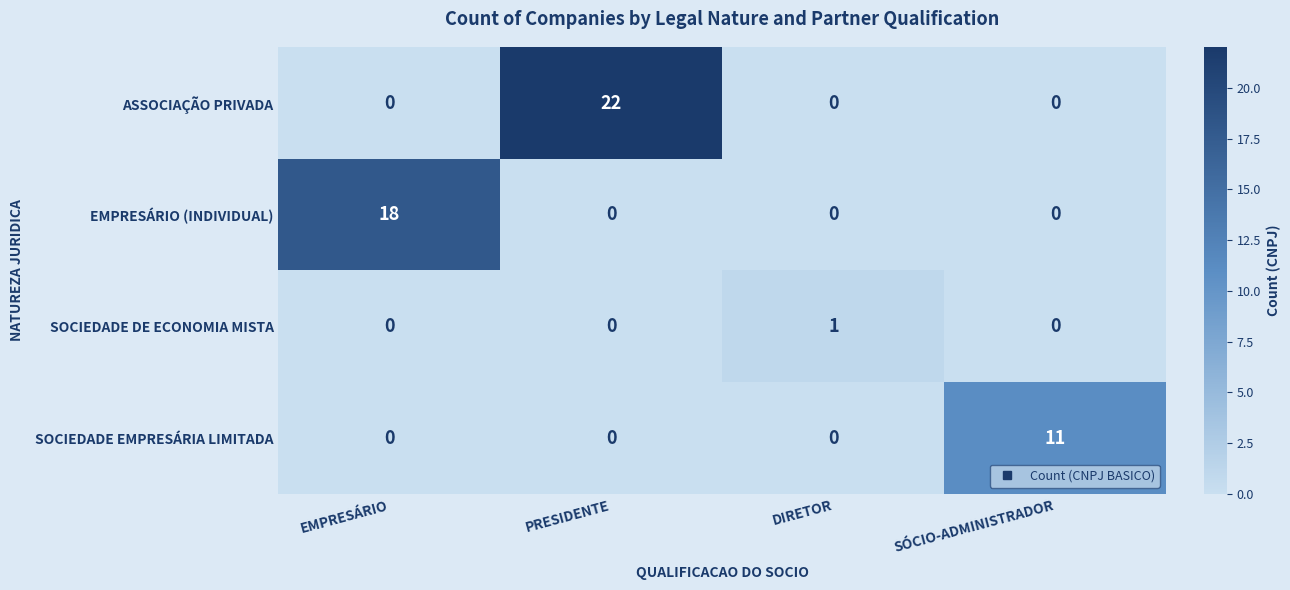

How many values in ASSOCIAÇÃO PRIVADA are above zero?

1